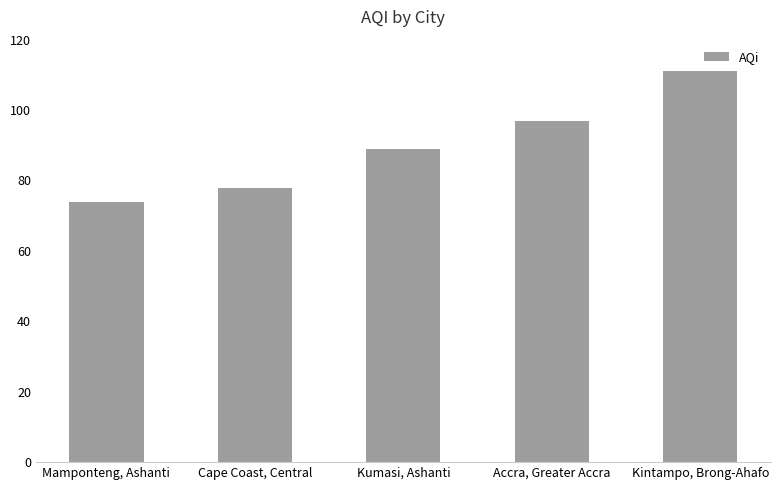

Which label corresponds to the largest value in the chart?

Kintampo, Brong-Ahafo